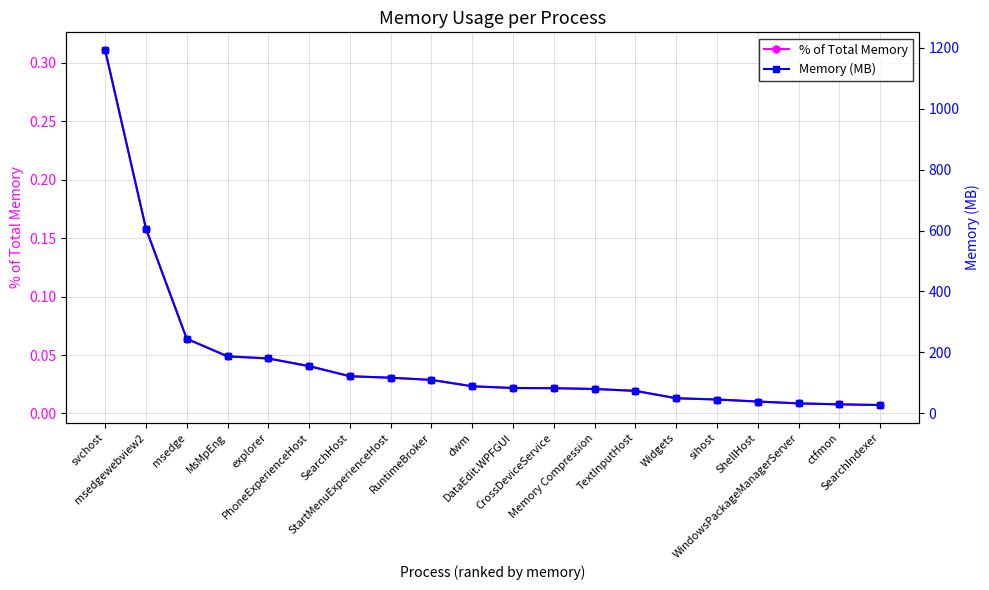

What is the label of the 18th point from the right?

msedge